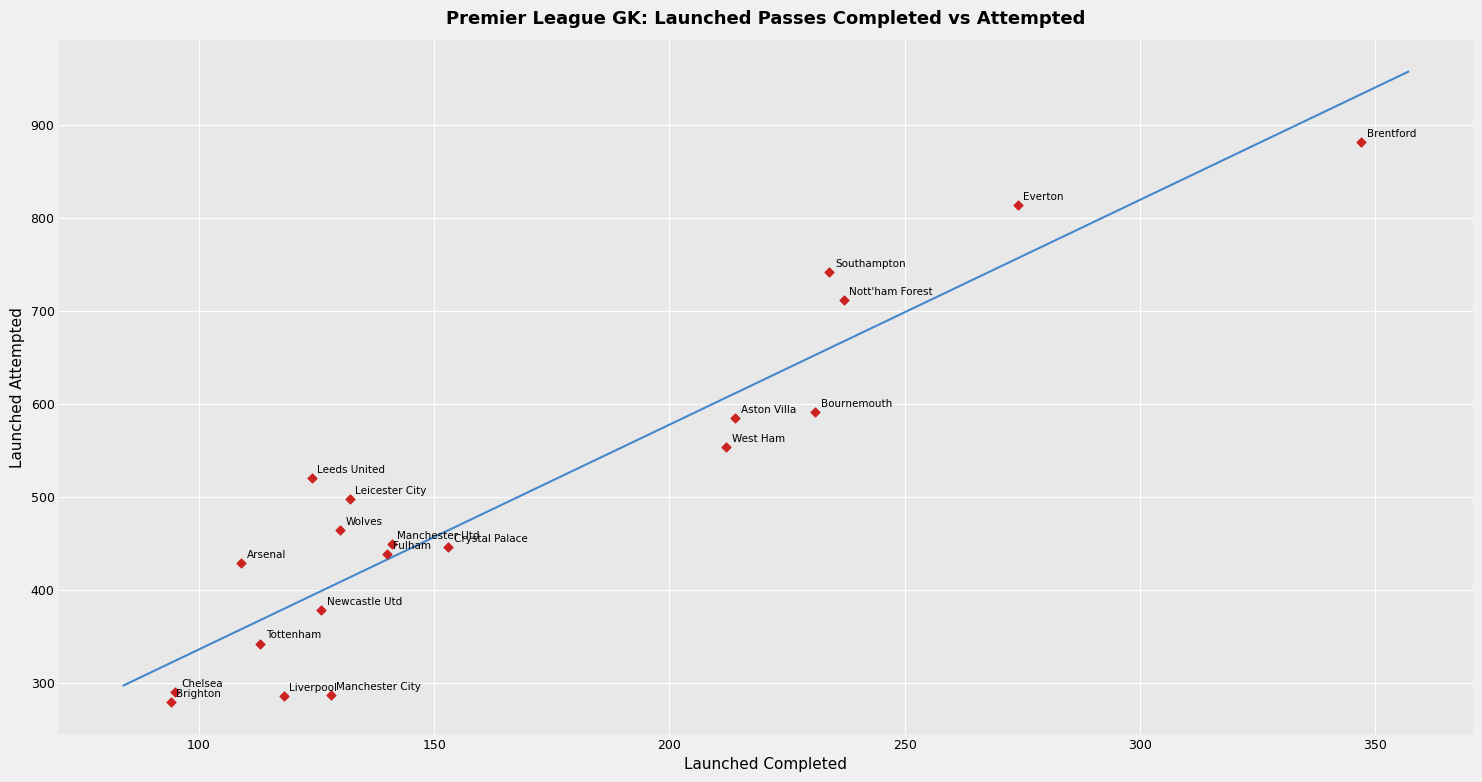

What is the range of X values (max minus min)?

253